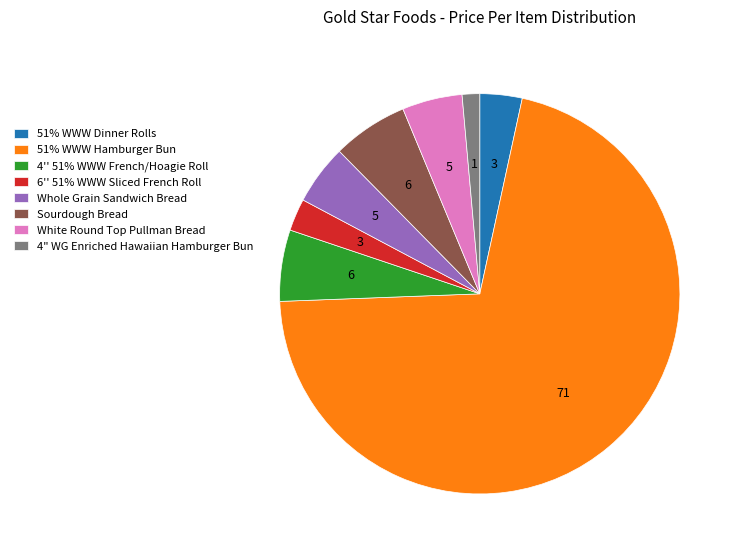

Is there any slice that represents more than half of the pie?

Yes